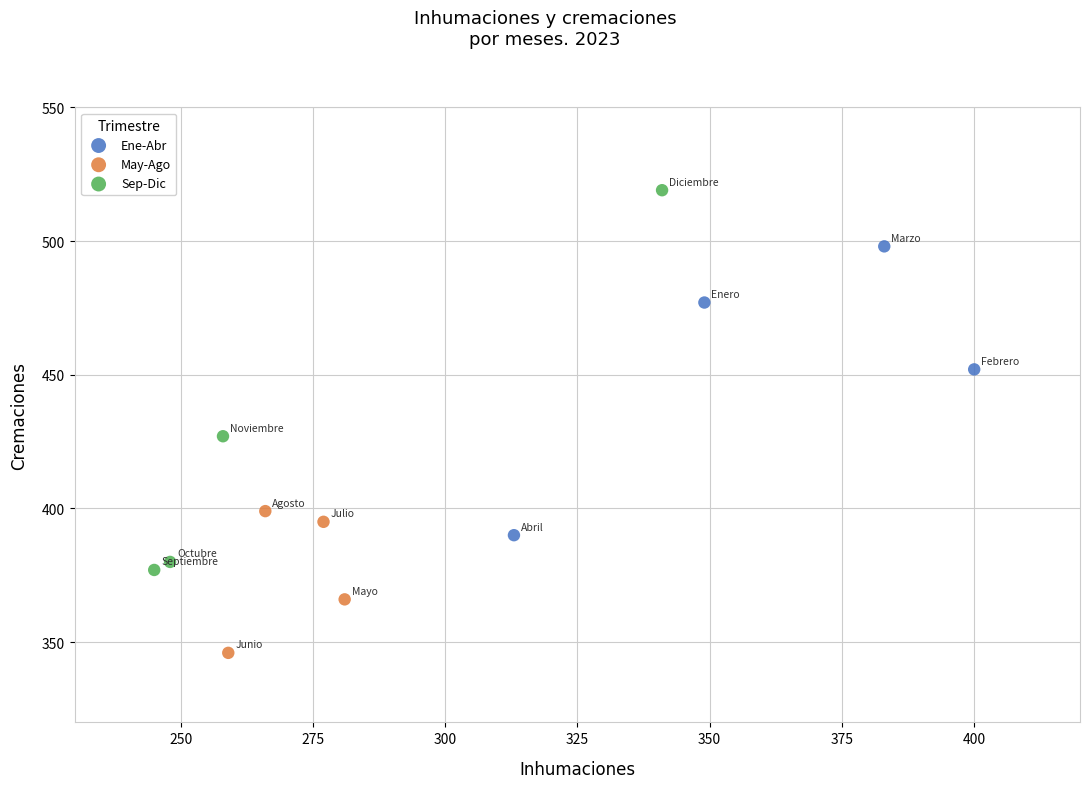

Which series reaches the maximum Y coordinate?

Sep-Dic